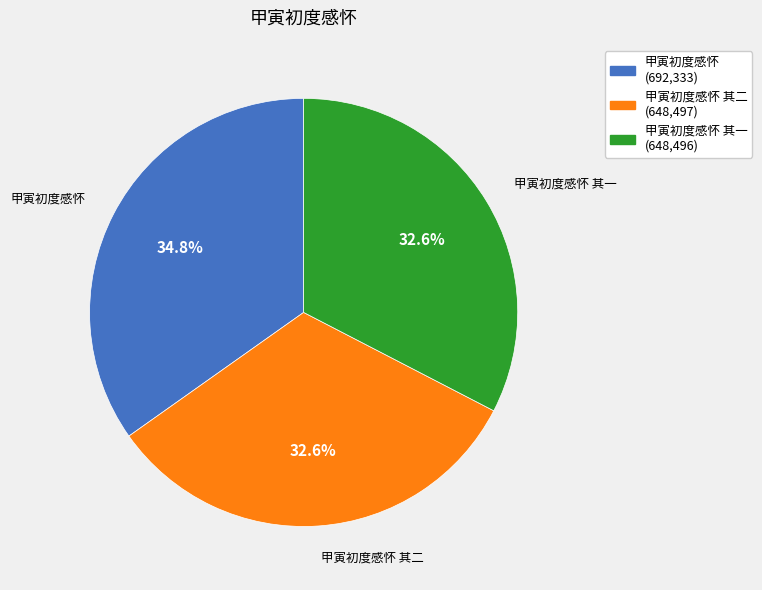

Does 甲寅初度感怀 其二 represent more than half of the total?

No